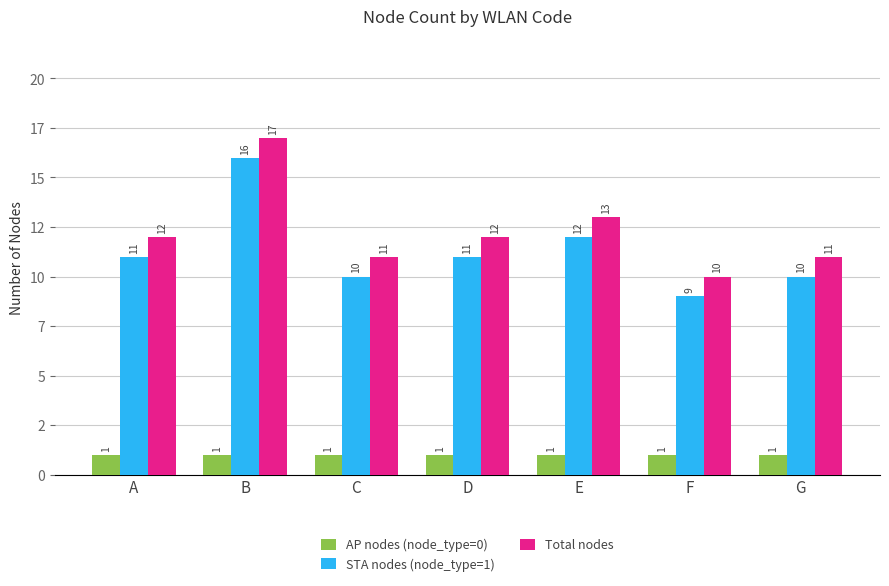

Are the bars horizontal?

No